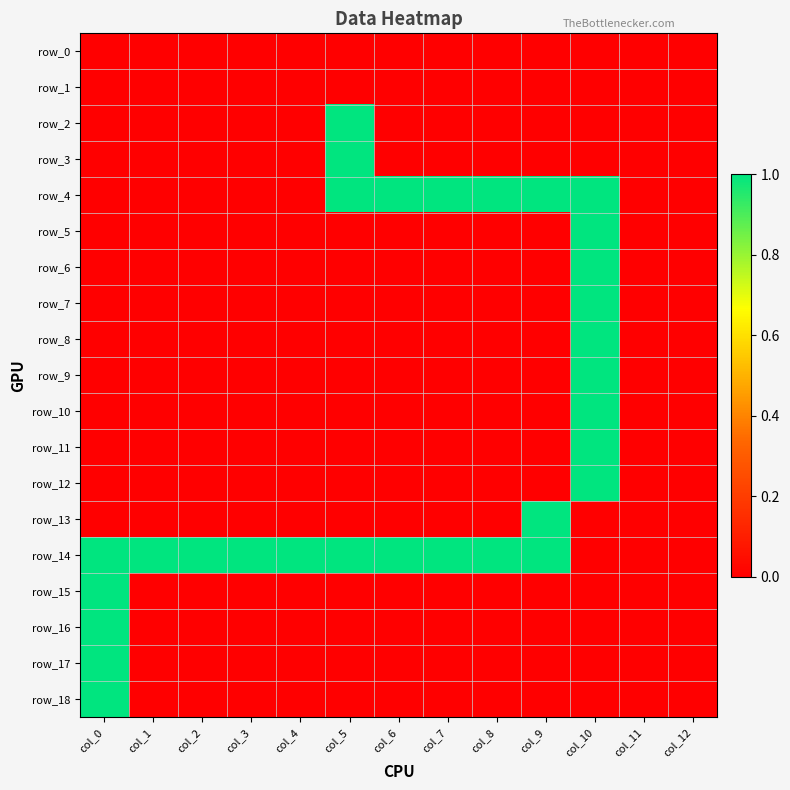

True or false: row_2 has a value of 0 at col_1.

True